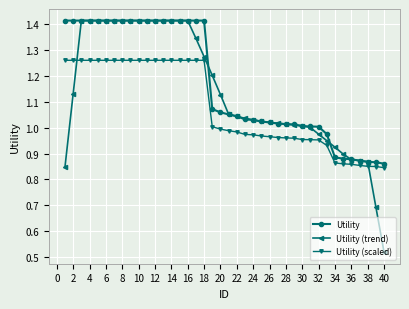

Which series has the largest range (max minus min)?

Utility (trend)